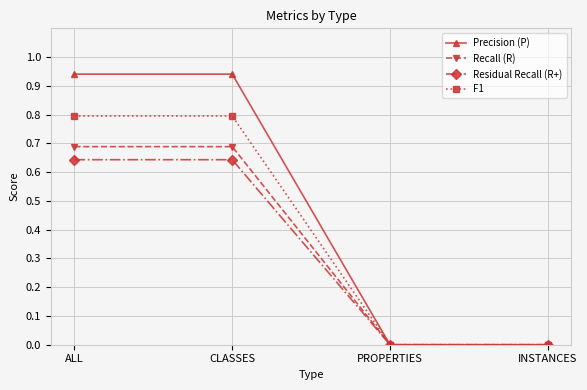

List the series in order of their peak value, lowest first.

Residual Recall (R+), Recall (R), F1, Precision (P)